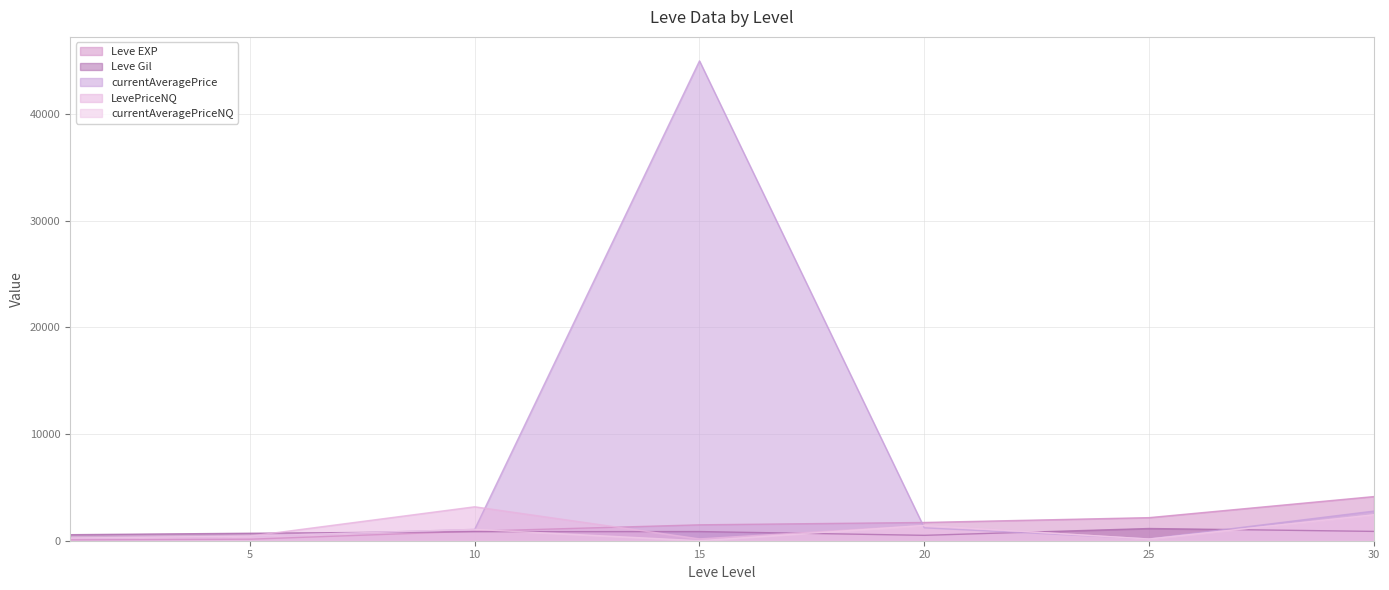

Where is the first local minimum for LevePriceNQ?

15